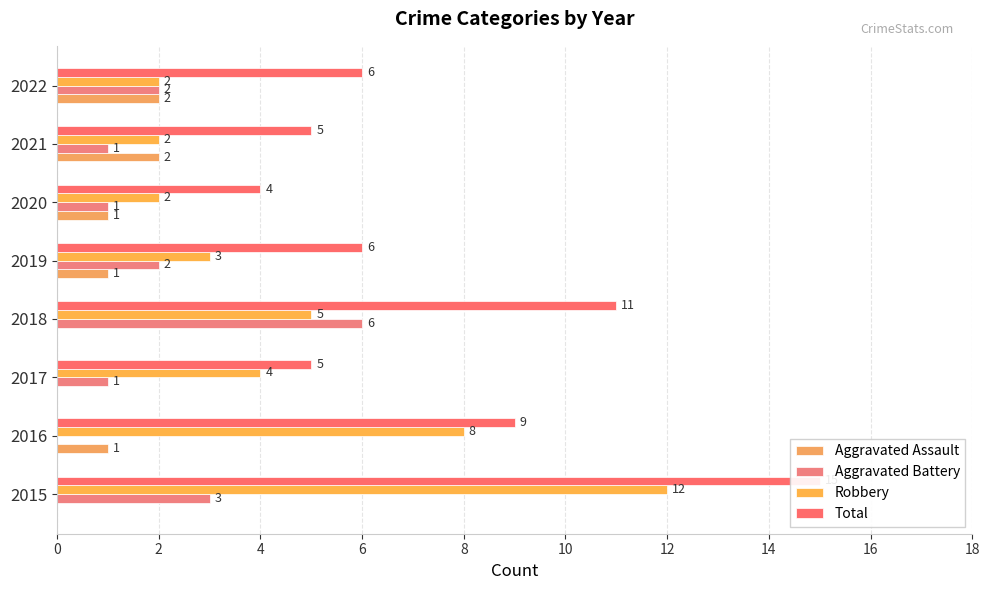

What is the difference between the second highest and minimum values in the Total series?

7